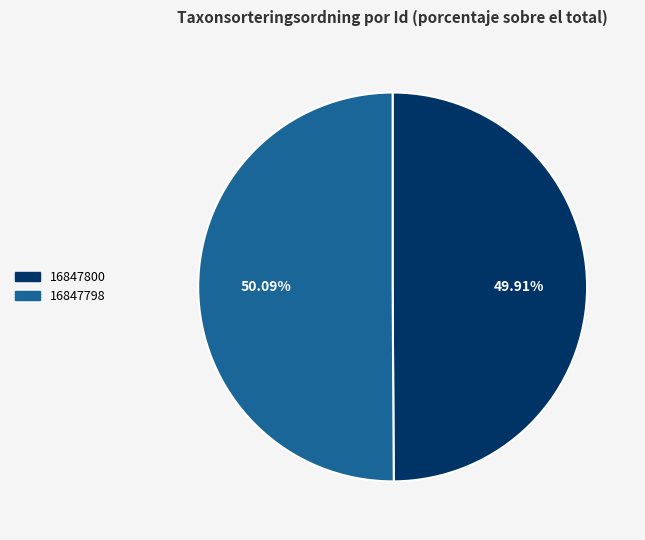

To the nearest percent, what is the average slice percentage?

50%